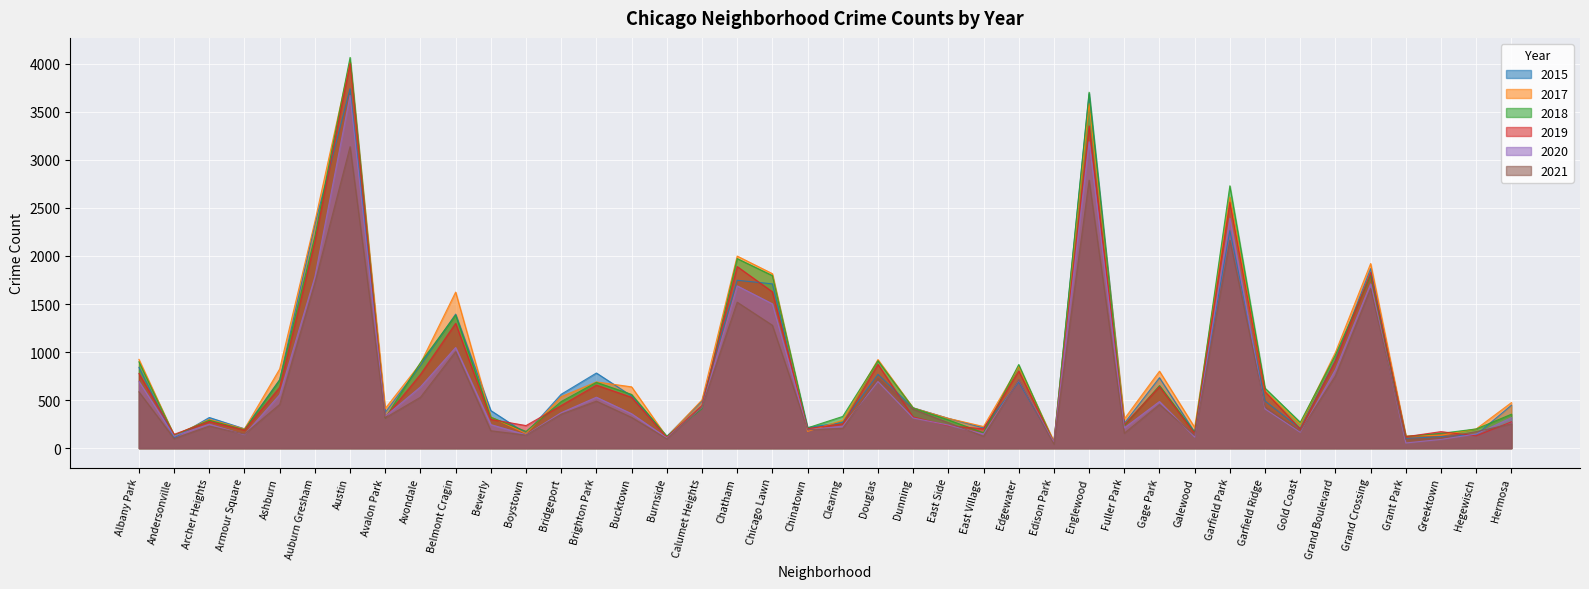

Reading left to right, what are all the values shown in this chart?

2018: Albany Park=899	Andersonville=134	Archer Heights=291	Armour Square=192	Ashburn=709	Auburn Gresham=2204	Austin=4066	Avalon Park=314	Avondale=890	Belmont Cragin=1385	Beverly=322	Boystown=174	Bridgeport=485	Brighton Park=685	Bucktown=559	Burnside=123	Calumet Heights=410	Chatham=1973	Chicago Lawn=1796	Chinatown=211	Clearing=330	Douglas=910	Dunning=418	East Side=294	East Village=160	Edgewater=870	Edison Park=56	Englewood=3704	Fuller Park=235	Gage Park=651	Galewood=164	Garfield Park=2730	Garfield Ridge=624	Gold Coast=269	Grand Boulevard=969	Grand Crossing=1797	Grant Park=122	Greektown=154	Hegewisch=200	Hermosa=353
2021: Albany Park=586	Andersonville=100	Archer Heights=230	Armour Square=146	Ashburn=455	Auburn Gresham=1720	Austin=3137	Avalon Park=315	Avondale=530	Belmont Cragin=1004	Beverly=181	Boystown=136	Bridgeport=354	Brighton Park=489	Bucktown=320	Burnside=98	Calumet Heights=430	Chatham=1519	Chicago Lawn=1279	Chinatown=192	Clearing=206	Douglas=727	Dunning=405	East Side=265	East Village=124	Edgewater=713	Edison Park=43	Englewood=2789	Fuller Park=156	Gage Park=454	Galewood=133	Garfield Park=2164	Garfield Ridge=429	Gold Coast=178	Grand Boulevard=752	Grand Crossing=1662	Grant Park=91	Greektown=106	Hegewisch=172	Hermosa=252
2019: Albany Park=777	Andersonville=144	Archer Heights=278	Armour Square=187	Ashburn=633	Auburn Gresham=2147	Austin=4004	Avalon Park=321	Avondale=767	Belmont Cragin=1299	Beverly=299	Boystown=235	Bridgeport=444	Brighton Park=656	Bucktown=529	Burnside=113	Calumet Heights=444	Chatham=1890	Chicago Lawn=1627	Chinatown=204	Clearing=253	Douglas=872	Dunning=324	East Side=234	East Village=201	Edgewater=804	Edison Park=59	Englewood=3353	Fuller Park=245	Gage Park=640	Galewood=153	Garfield Park=2559	Garfield Ridge=589	Gold Coast=200	Grand Boulevard=910	Grand Crossing=1828	Grant Park=119	Greektown=172	Hegewisch=128	Hermosa=274
2015: Albany Park=841	Andersonville=106	Archer Heights=319	Armour Square=201	Ashburn=713	Auburn Gresham=2326	Austin=3741	Avalon Park=372	Avondale=862	Belmont Cragin=1395	Beverly=391	Boystown=153	Bridgeport=561	Brighton Park=782	Bucktown=543	Burnside=123	Calumet Heights=489	Chatham=1747	Chicago Lawn=1710	Chinatown=214	Clearing=268	Douglas=768	Dunning=420	East Side=310	East Village=211	Edgewater=688	Edison Park=60	Englewood=3688	Fuller Park=258	Gage Park=733	Galewood=166	Garfield Park=2264	Garfield Ridge=491	Gold Coast=204	Grand Boulevard=917	Grand Crossing=1868	Grant Park=100	Greektown=120	Hegewisch=140	Hermosa=446
2020: Albany Park=695	Andersonville=126	Archer Heights=249	Armour Square=140	Ashburn=556	Auburn Gresham=1782	Austin=3671	Avalon Park=331	Avondale=637	Belmont Cragin=1047	Beverly=245	Boystown=139	Bridgeport=369	Brighton Park=530	Bucktown=358	Burnside=107	Calumet Heights=425	Chatham=1689	Chicago Lawn=1502	Chinatown=191	Clearing=229	Douglas=693	Dunning=314	East Side=240	East Village=147	Edgewater=710	Edison Park=62	Englewood=3188	Fuller Park=211	Gage Park=485	Galewood=116	Garfield Park=2393	Garfield Ridge=408	Gold Coast=166	Grand Boulevard=817	Grand Crossing=1709	Grant Park=54	Greektown=91	Hegewisch=147	Hermosa=317
2017: Albany Park=924	Andersonville=132	Archer Heights=299	Armour Square=200	Ashburn=824	Auburn Gresham=2357	Austin=4022	Avalon Park=413	Avondale=881	Belmont Cragin=1624	Beverly=325	Boystown=152	Bridgeport=536	Brighton Park=689	Bucktown=638	Burnside=115	Calumet Heights=502	Chatham=1999	Chicago Lawn=1816	Chinatown=174	Clearing=290	Douglas=922	Dunning=419	East Side=310	East Village=225	Edgewater=850	Edison Park=71	Englewood=3586	Fuller Park=304	Gage Park=801	Galewood=216	Garfield Park=2611	Garfield Ridge=593	Gold Coast=250	Grand Boulevard=997	Grand Crossing=1921	Grant Park=127	Greektown=134	Hegewisch=200	Hermosa=474